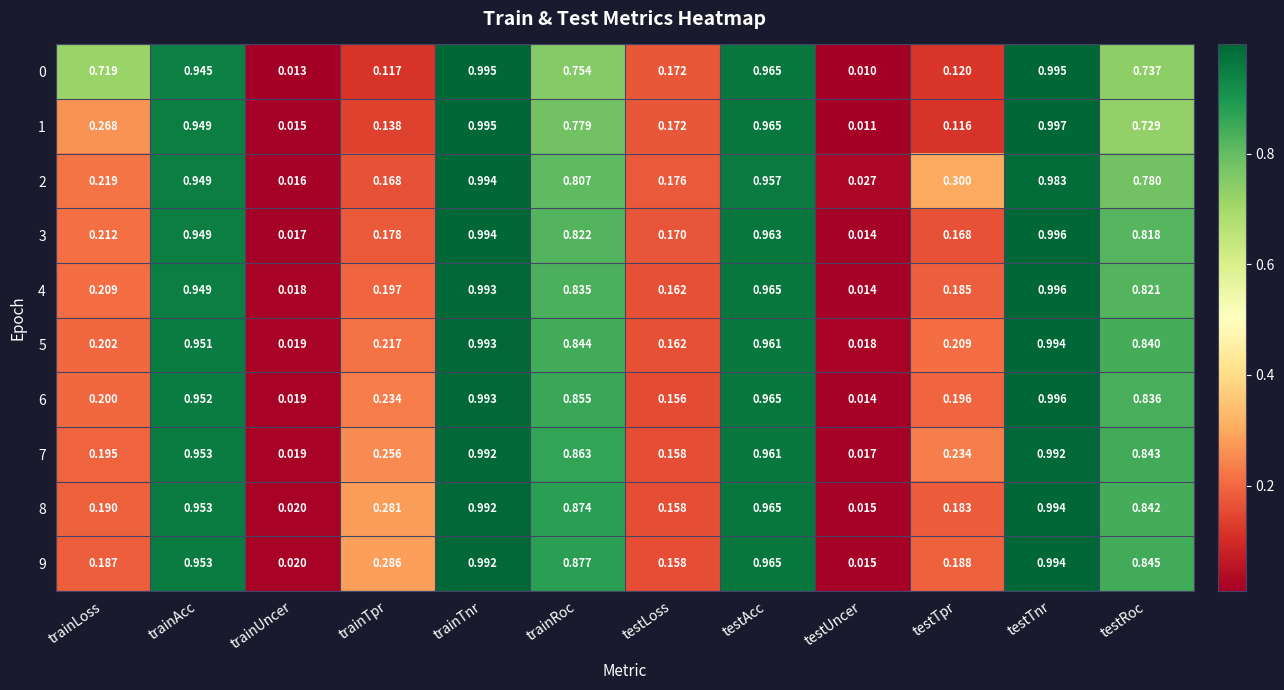

Where is 2 nearest to the value 0?

trainUncer